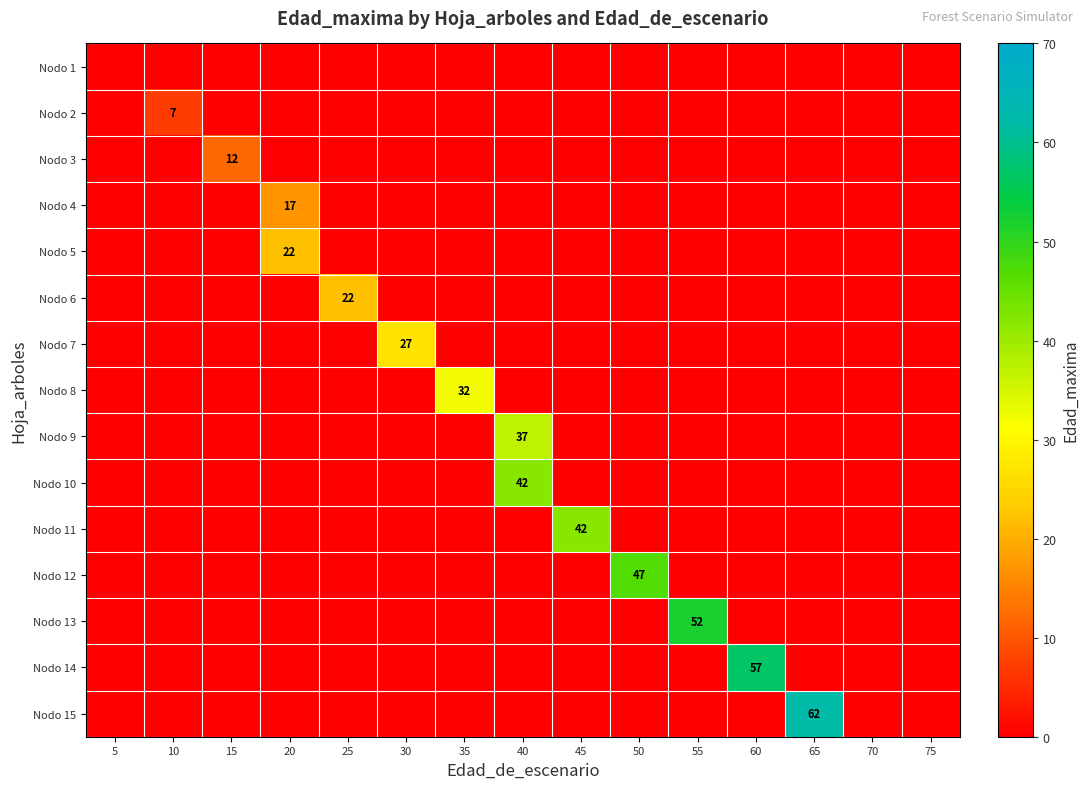

What is the spread (max minus min) of values at 25?

22